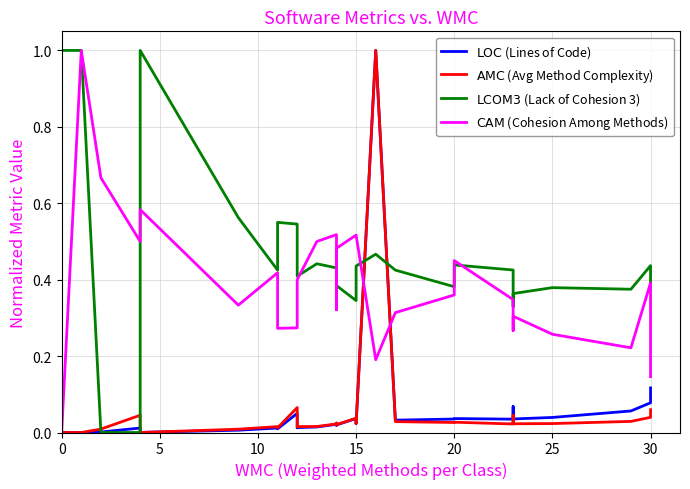

What is the highest value of the $\mathrm{LCOM3}$ (Lack of Cohesion 3) series?

1.0